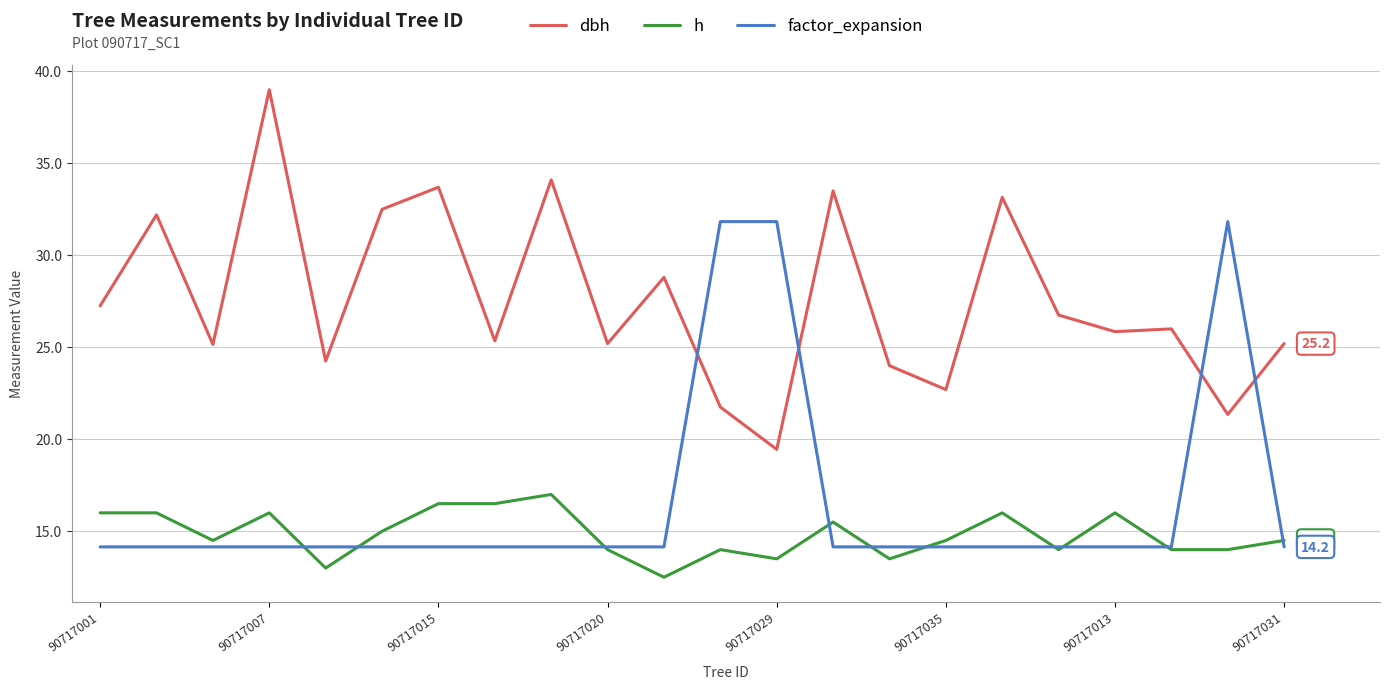

How many h values are between 14 and 16?

15